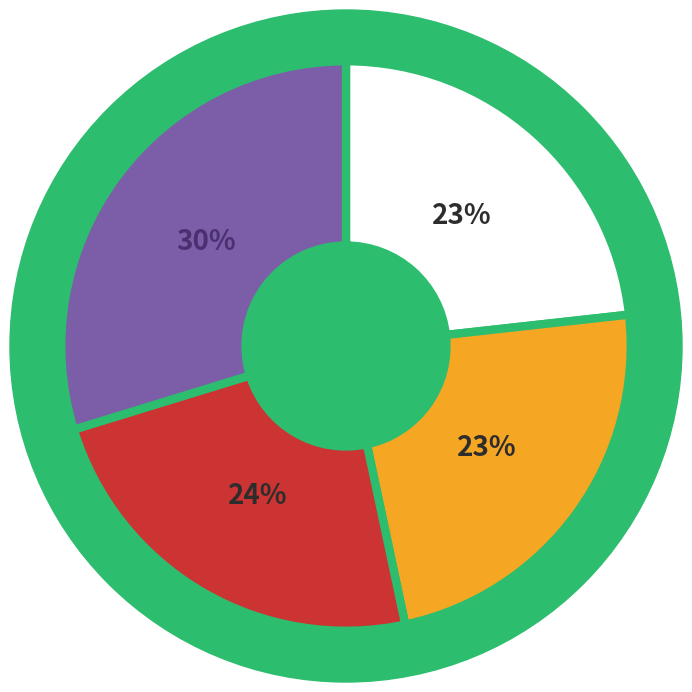

Is there a majority slice in this chart?

No